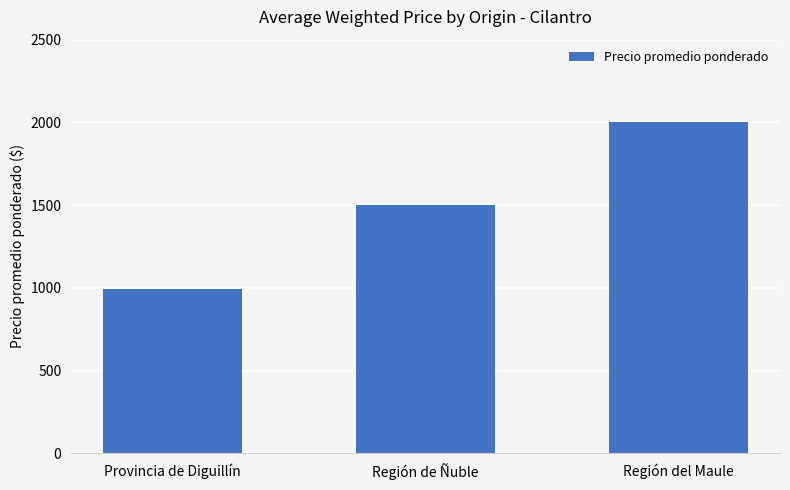

What value does the data have at Provincia de Diguillín, to the nearest 10?

990